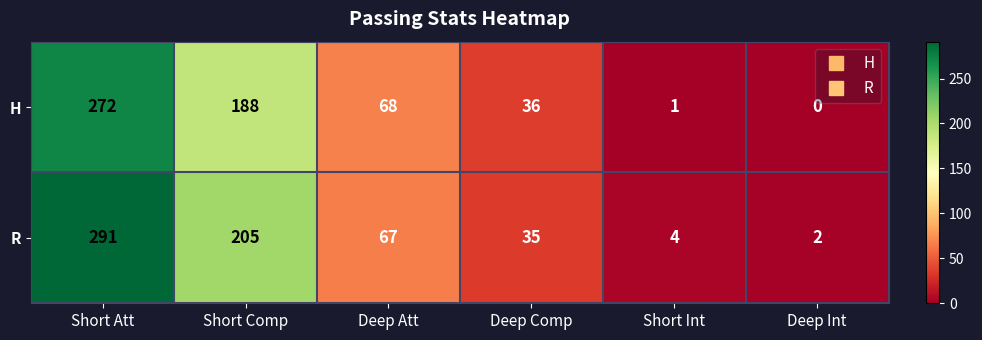

The R series shows 205 at Short Comp. True or false?

True